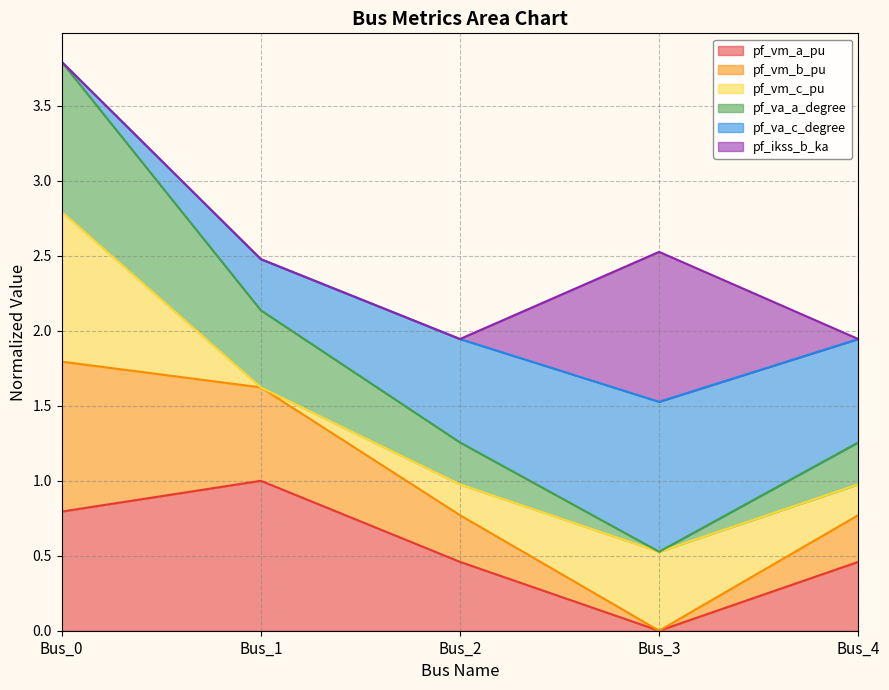

What are all the series names shown in the legend?

pf_vm_a_pu, pf_vm_b_pu, pf_vm_c_pu, pf_va_a_degree, pf_va_c_degree, pf_ikss_b_ka